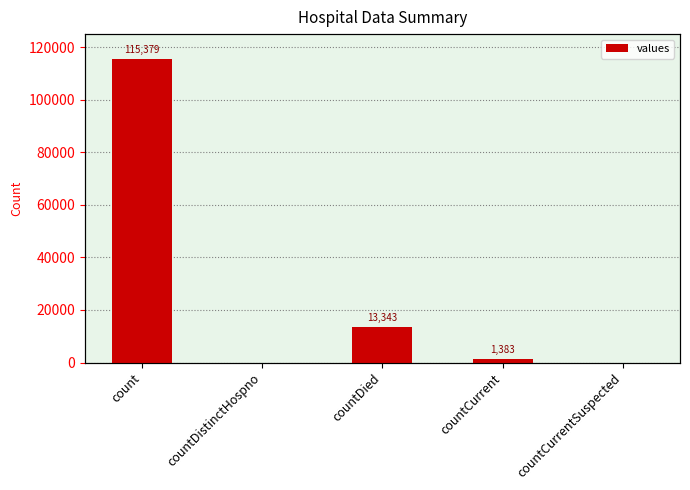

What is the difference between the values at countDied and countCurrent?

11960